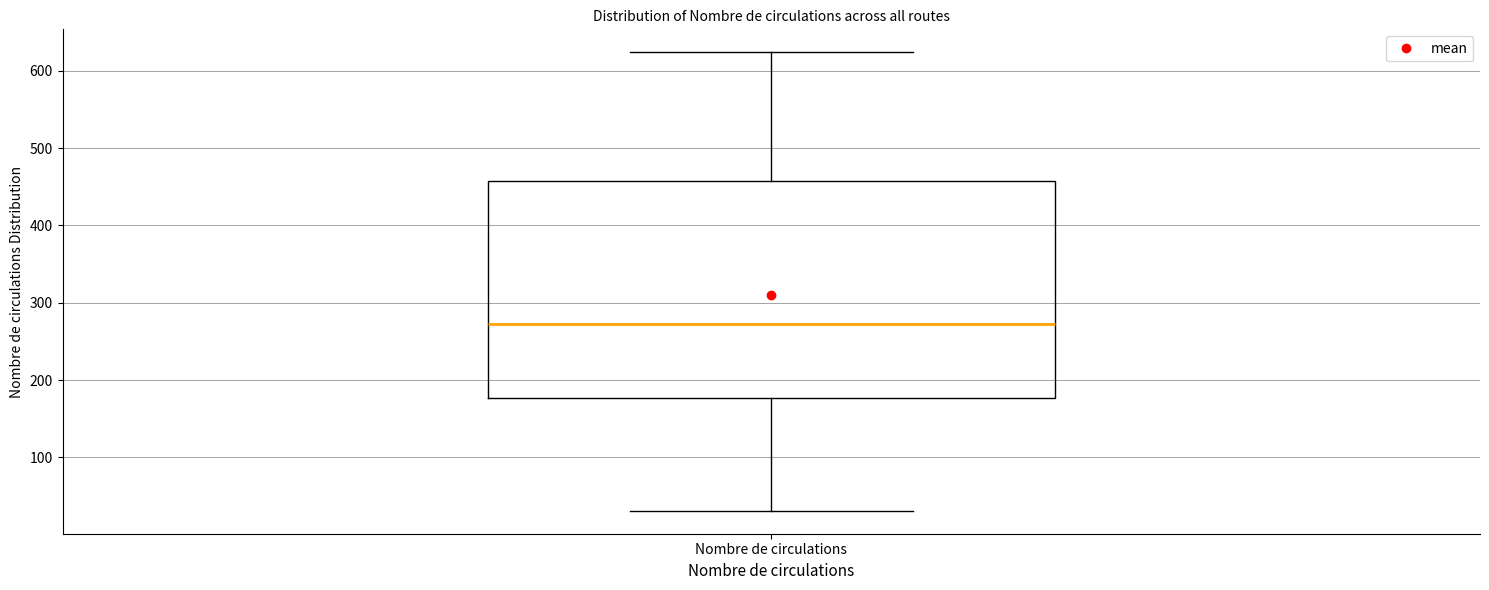

Transcribe this box plot: give where the median line is, the range the box spans, and where the two whiskers end, as read against the y-axis. The values are not printed on the chart, so give them approximately, as read against the axis.

median 270, box 180 to 460, whiskers 30 to 620